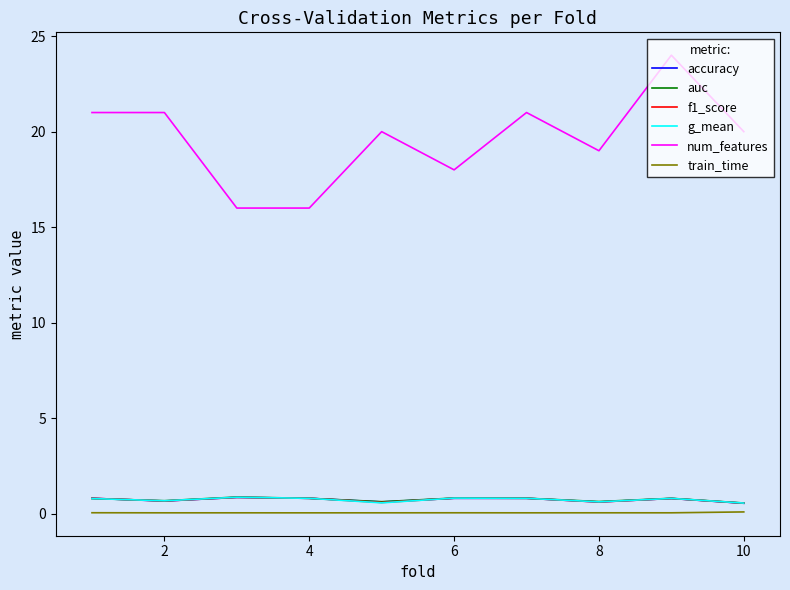

Which series has the largest total across all categories?

num_features